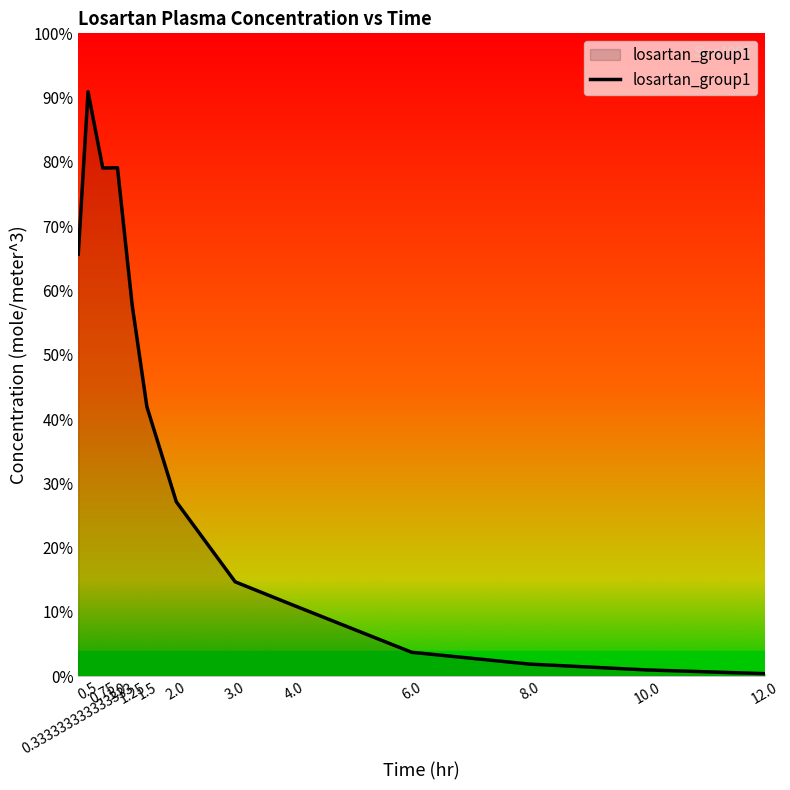

How many interior local valleys (lower than both neighbors) does the data have?

1